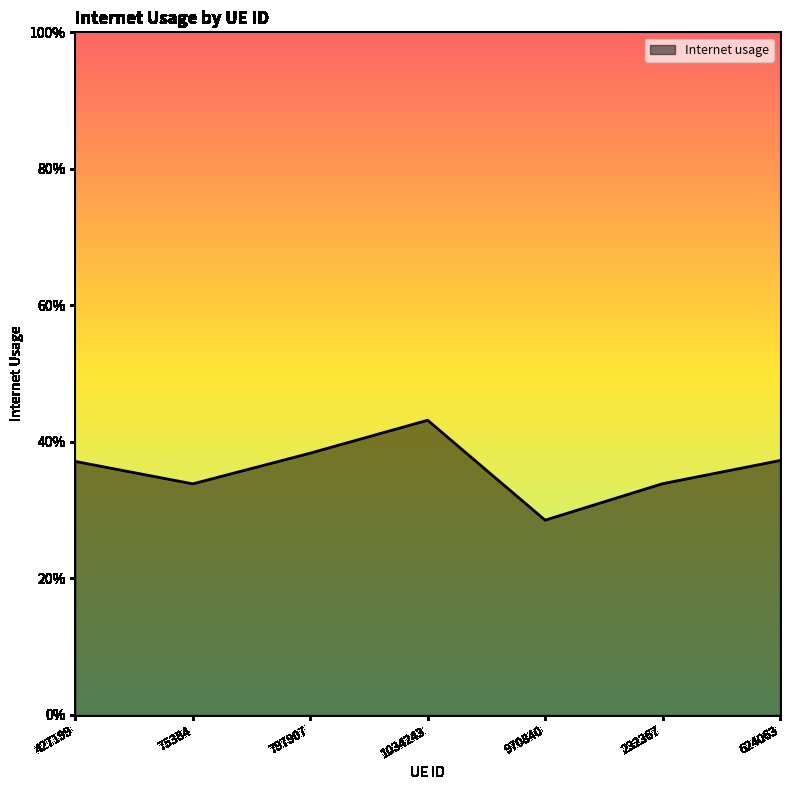

Is this an area chart (filled region under the line)?

Yes